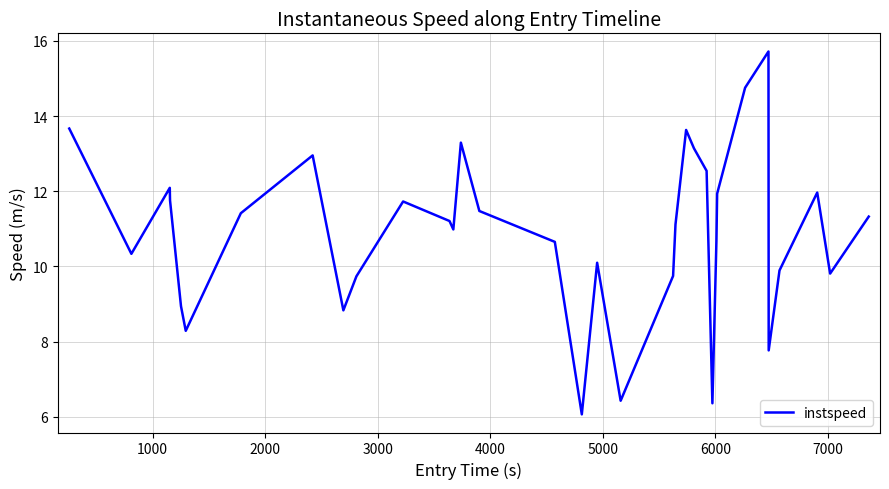

True or false: there are more than 0 points higher than both neighbors.

True